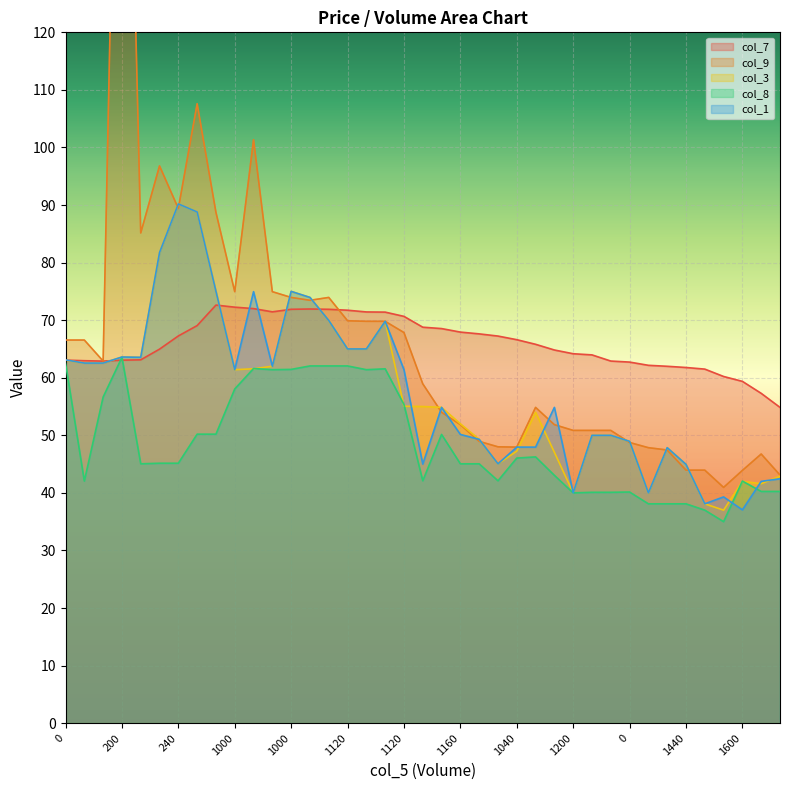

How many lines are shown in the chart?

5